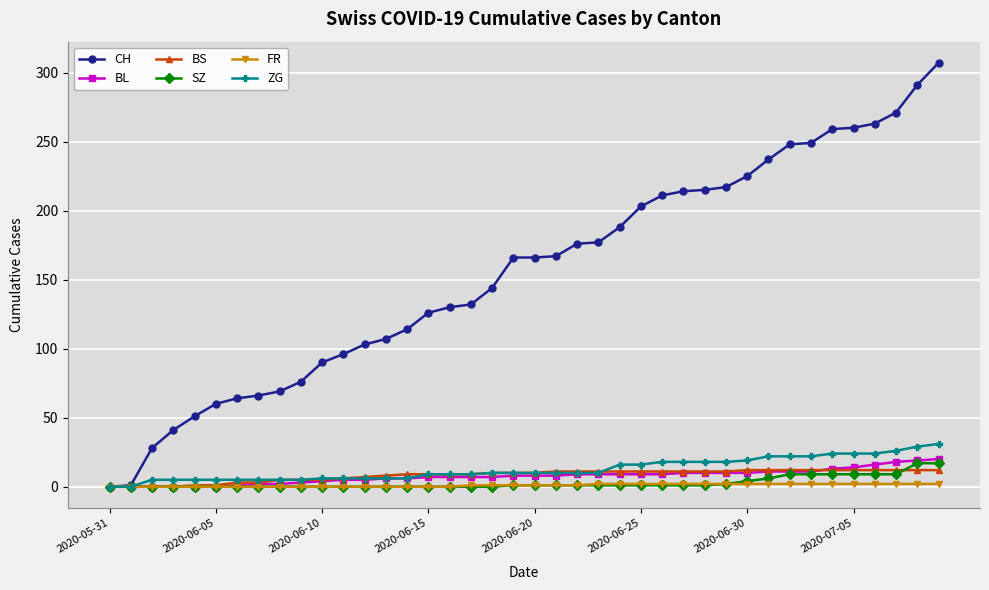

Which series has the widest spread of values?

CH